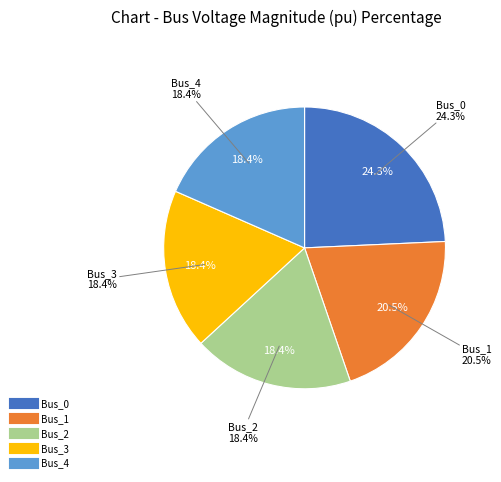

Is Bus_2 the majority of the pie?

No